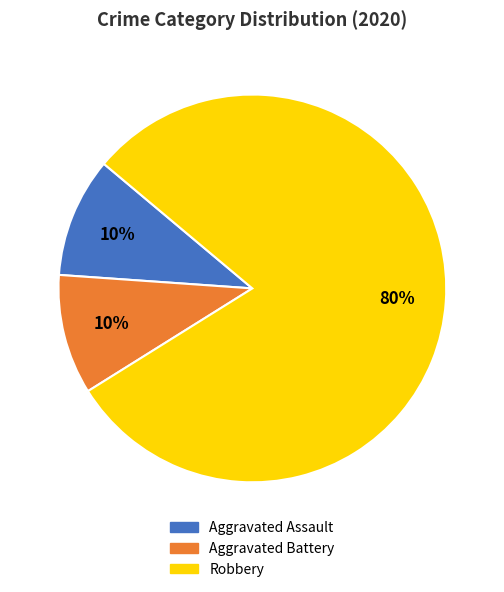

To the nearest percent, what is the difference between the Aggravated Battery and Robbery slice percentages?

70%